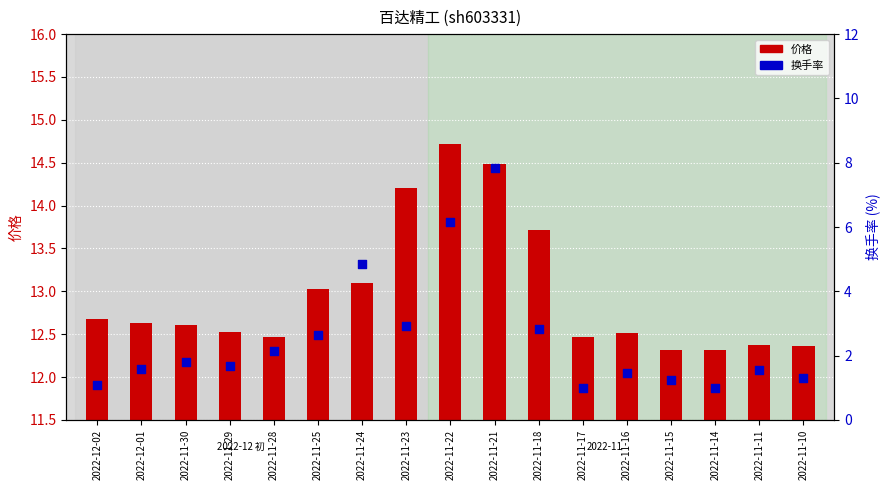

At which category is the sum across all series the highest?

2022-11-21